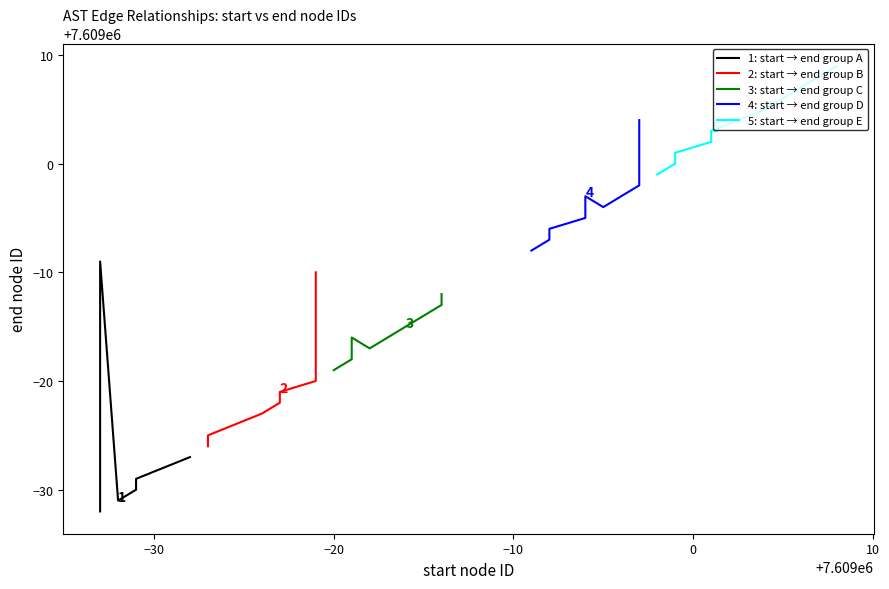

What are all the series names shown in the legend?

1: start → end group A, 2: start → end group B, 3: start → end group C, 4: start → end group D, 5: start → end group E